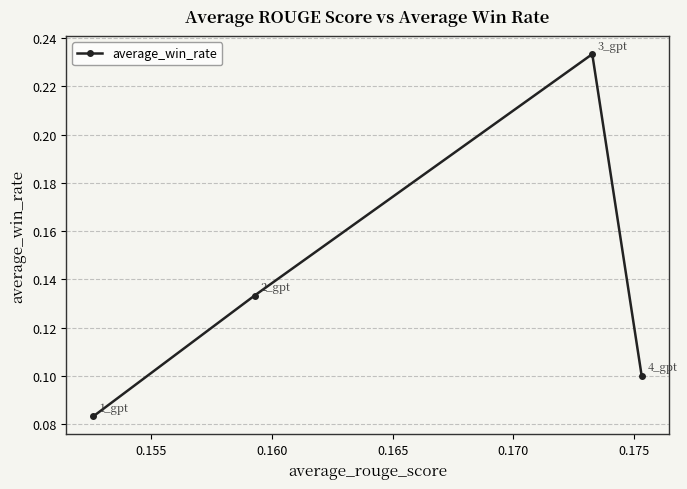

Count the values in the range 0 to 1.

4